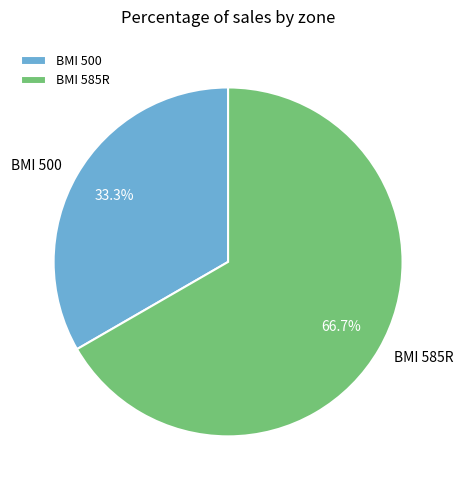

Which category has the biggest portion of the pie?

BMI 585R